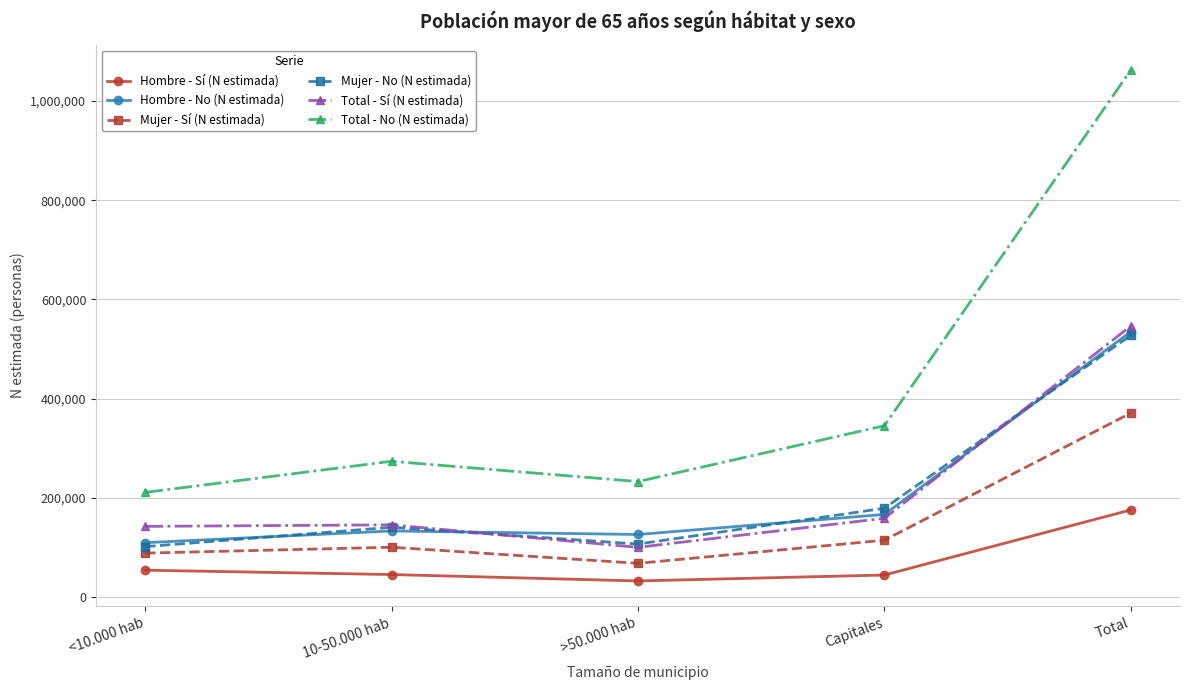

What is the difference between the second highest and second lowest values in the Total - No (N estimada) series?

112594